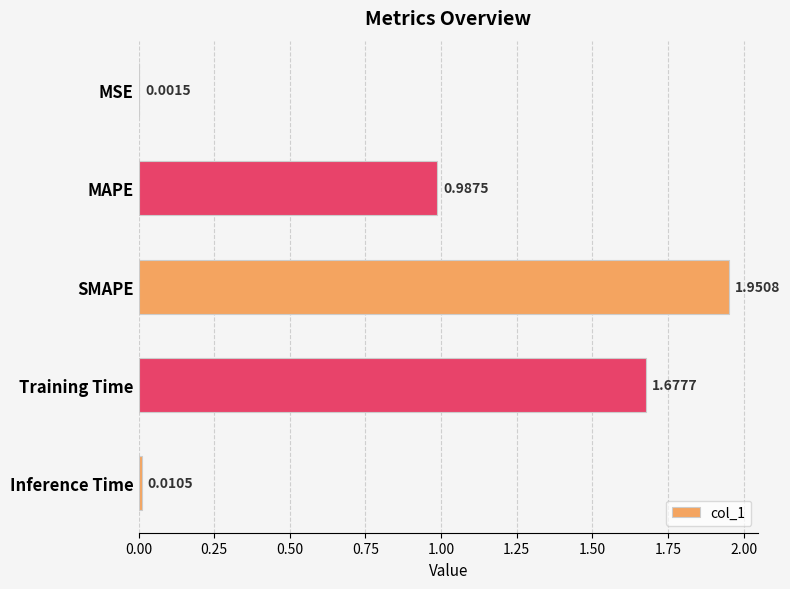

What is the change in value from SMAPE to Inference Time?

-1.9